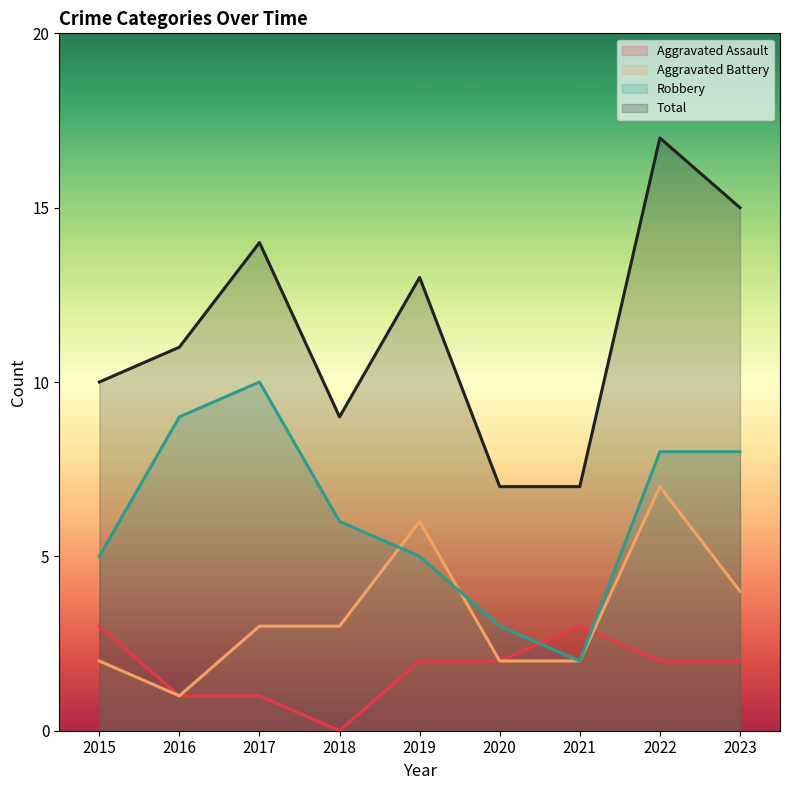

List the labels in order of Total value, smallest first.

2020, 2021, 2018, 2015, 2016, 2019, 2017, 2023, 2022